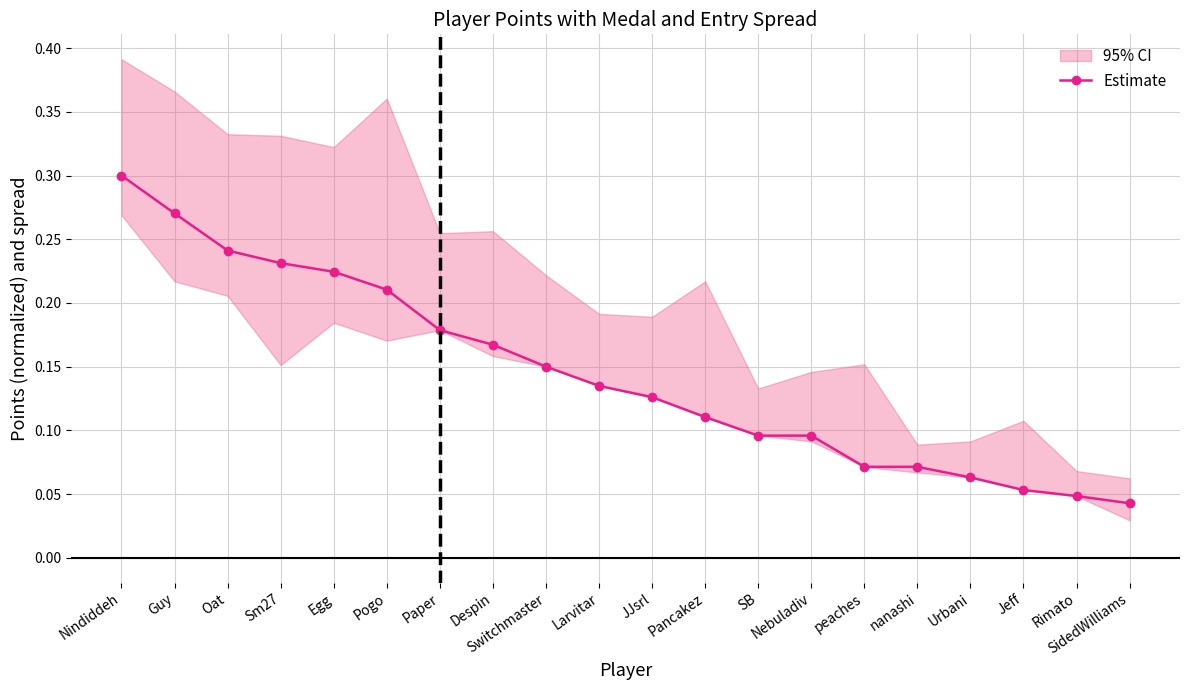

Reading right to left, transcribe all the data shown in this chart.

SidedWilliams=0.0	Rimato=0.0	Jeff=0.1	Urbani=0.1	nanashi=0.1	peaches=0.1	Nebuladiv=0.1	SB=0.1	Pancakez=0.1	JJsrl=0.1	Larvitar=0.1	Switchmaster=0.1	Despin=0.2	Paper=0.2	Pogo=0.2	Egg=0.2	Sm27=0.2	Oat=0.2	Guy=0.3	Nindiddeh=0.3